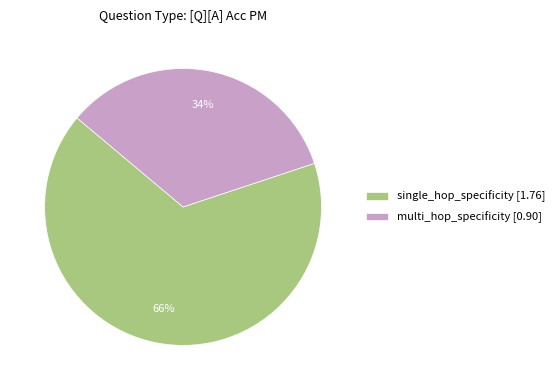

To the nearest percent, what is the average slice percentage?

50%